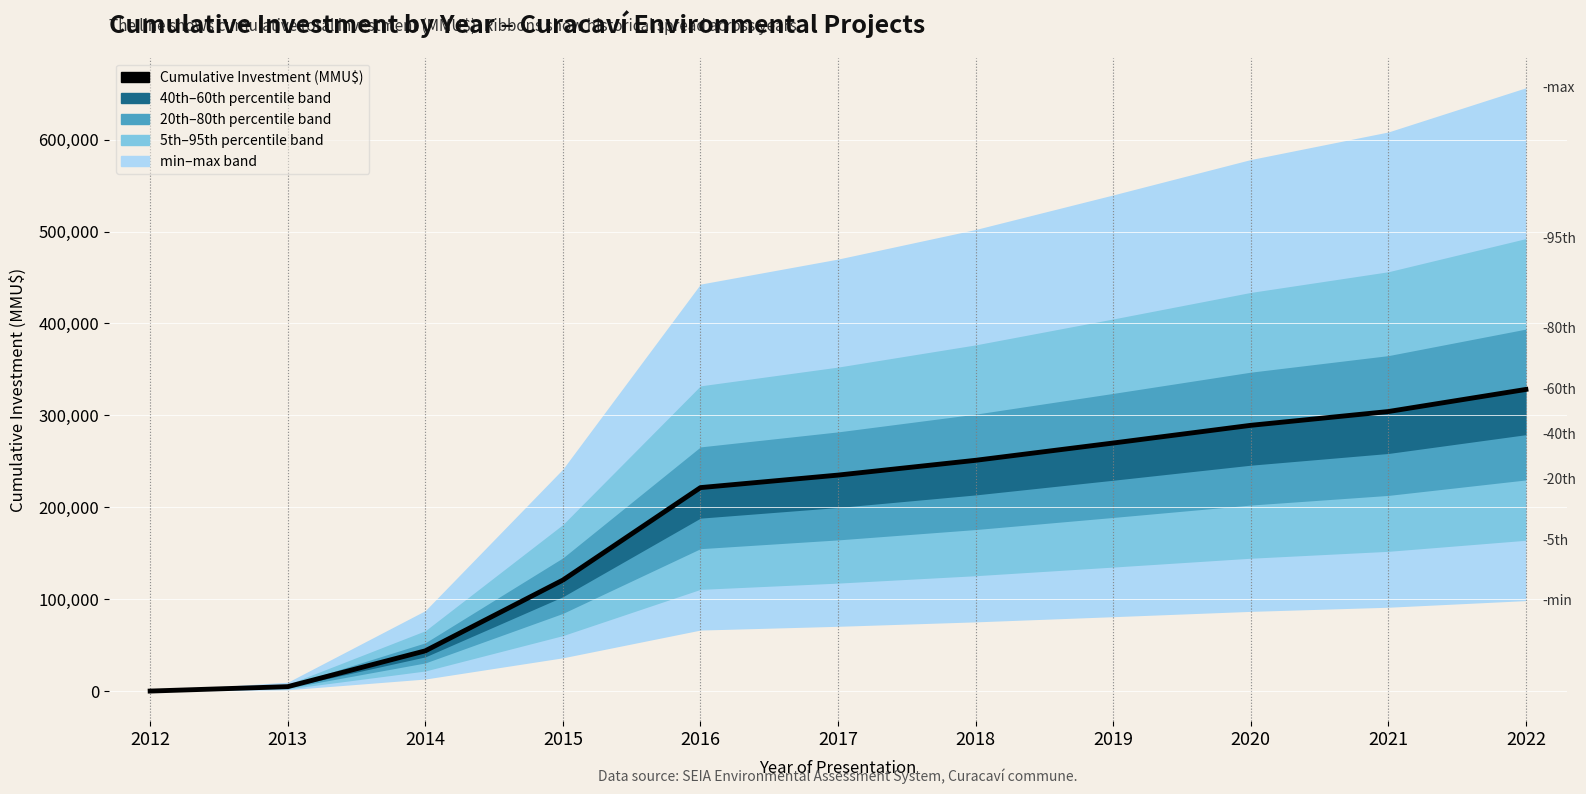

The chart shows a value of 112926 at 2017. True or false?

False